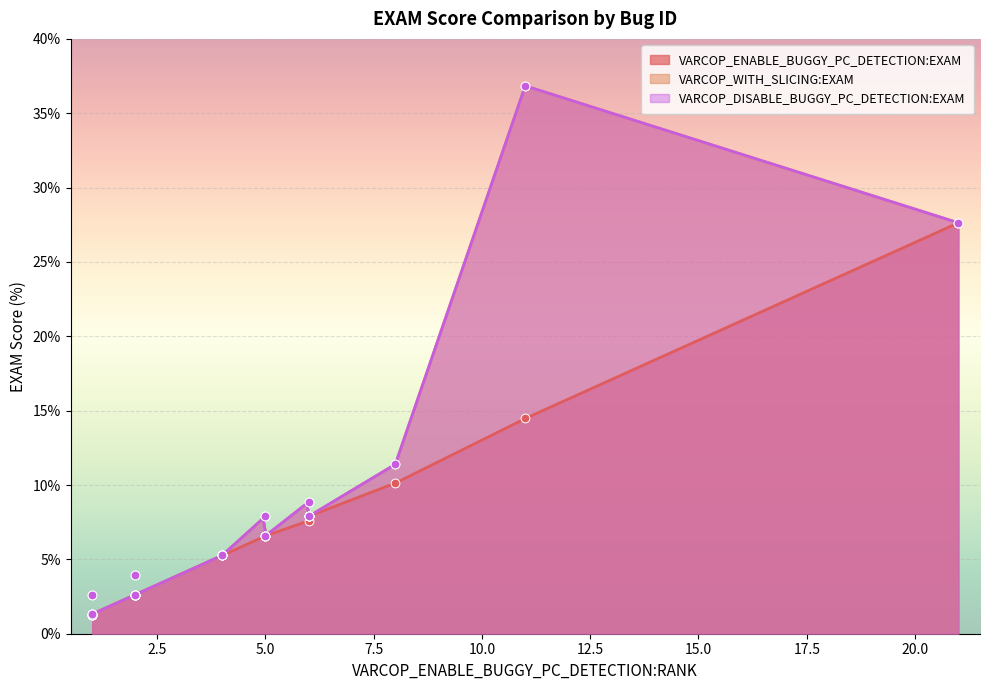

Which series reaches the maximum Y coordinate?

VARCOP_WITH_SLICING:EXAM